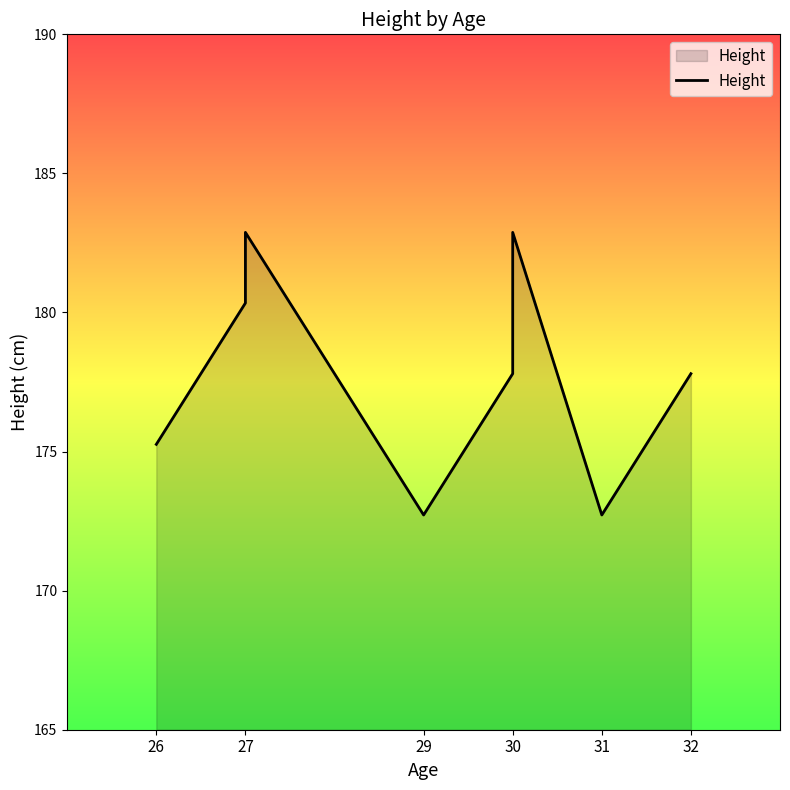

Between 27 and 31, which is larger?

27